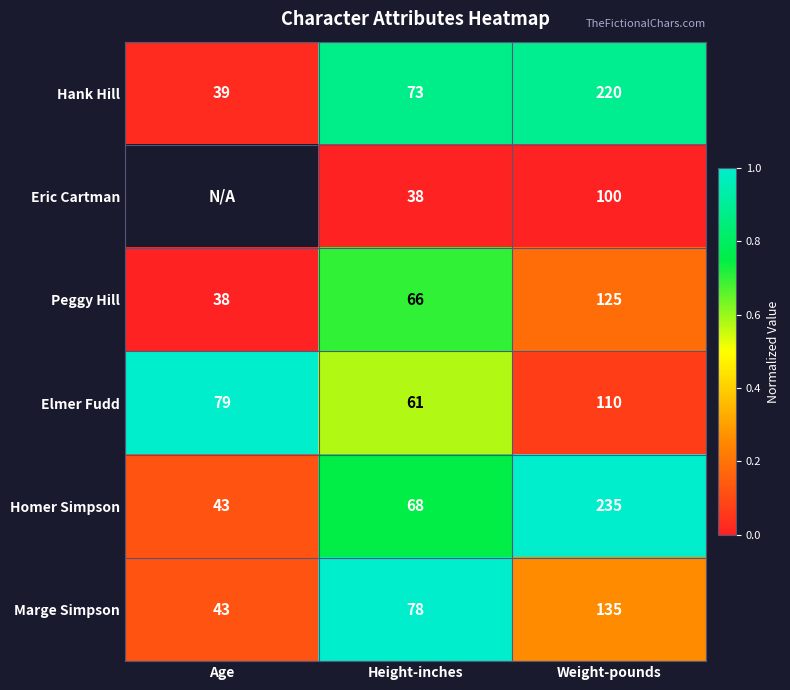

At which label does Peggy Hill reach its minimum?

Age